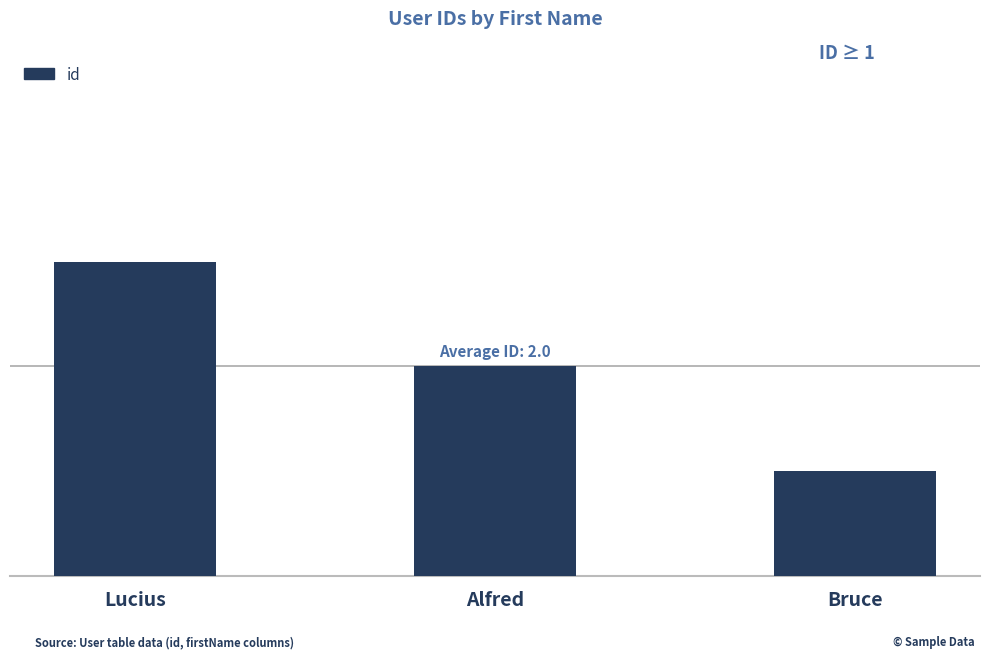

How many values are between 1 and 3?

3